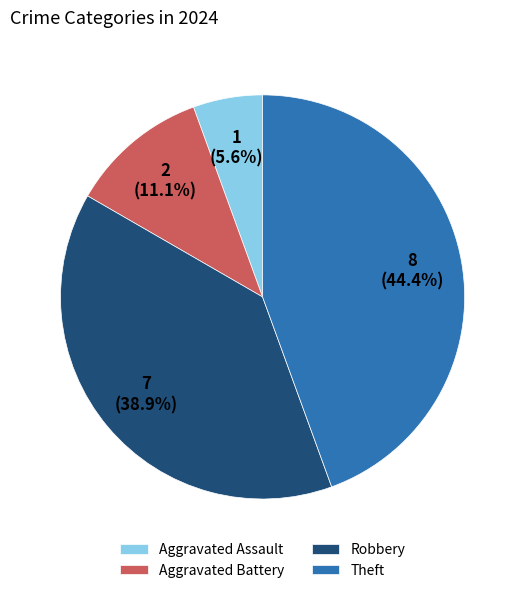

Between Aggravated Battery and Theft, which is larger?

Theft